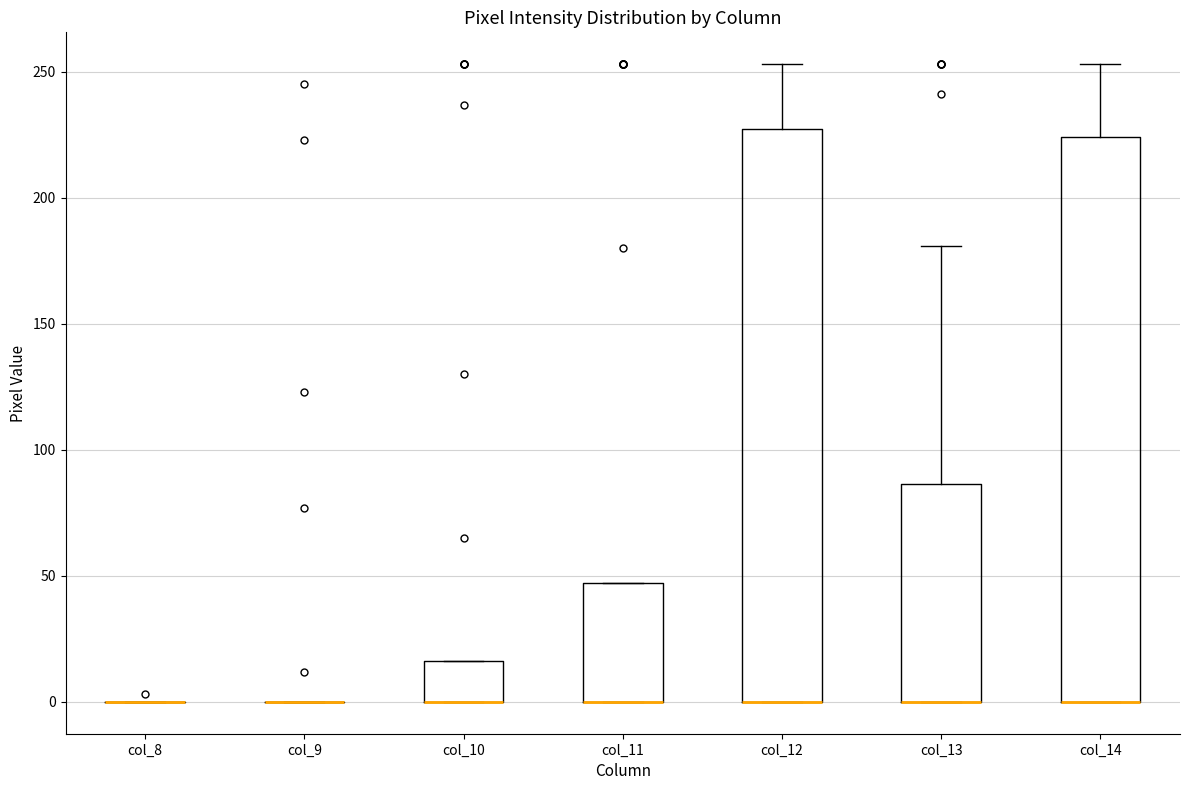

Where is the lower edge of the box for col_12 on the y-axis? The values are not printed on the chart, so give them approximately, as read against the axis.

0